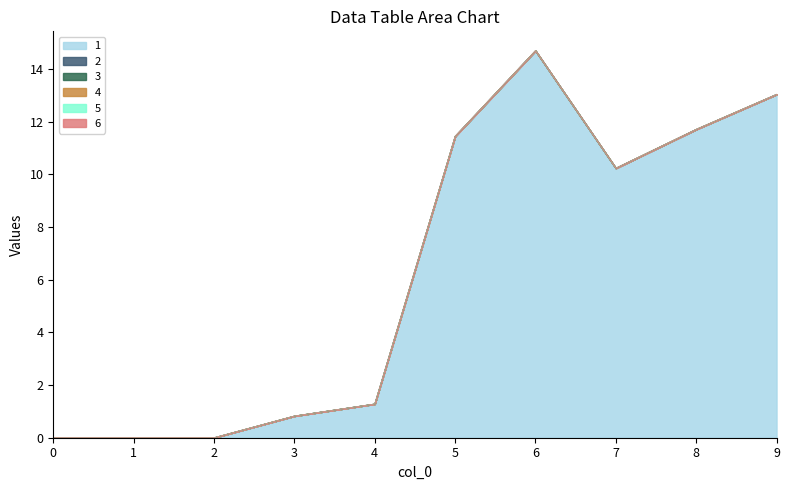

True or false: 3 and 1 intersect in this chart.

False